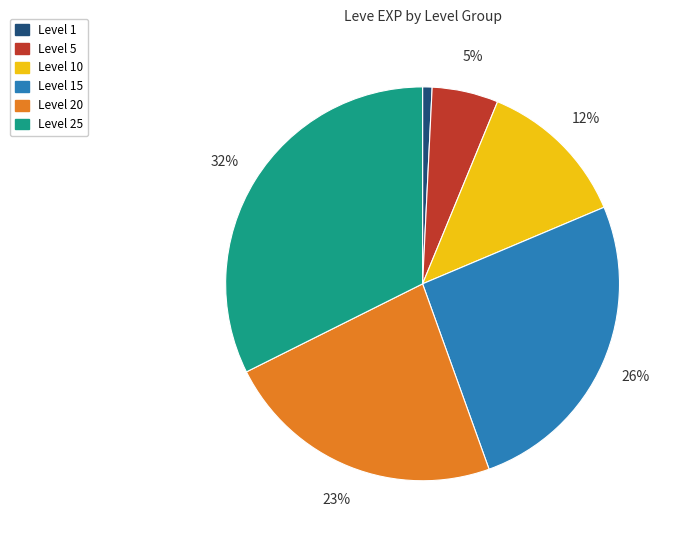

What is the largest slice in the pie chart?

Level 25